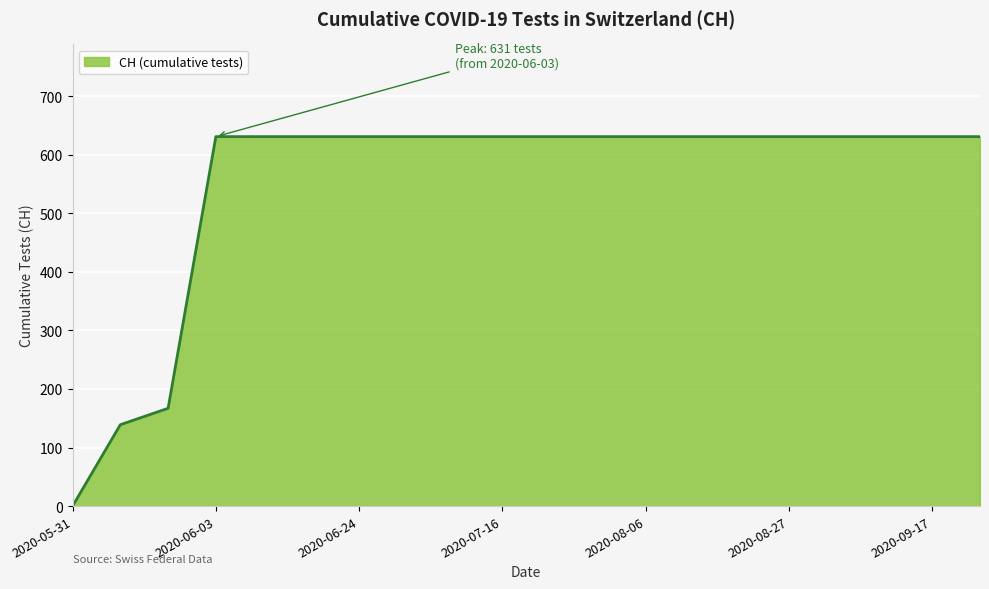

What is the difference between the maximum and minimum values?

631